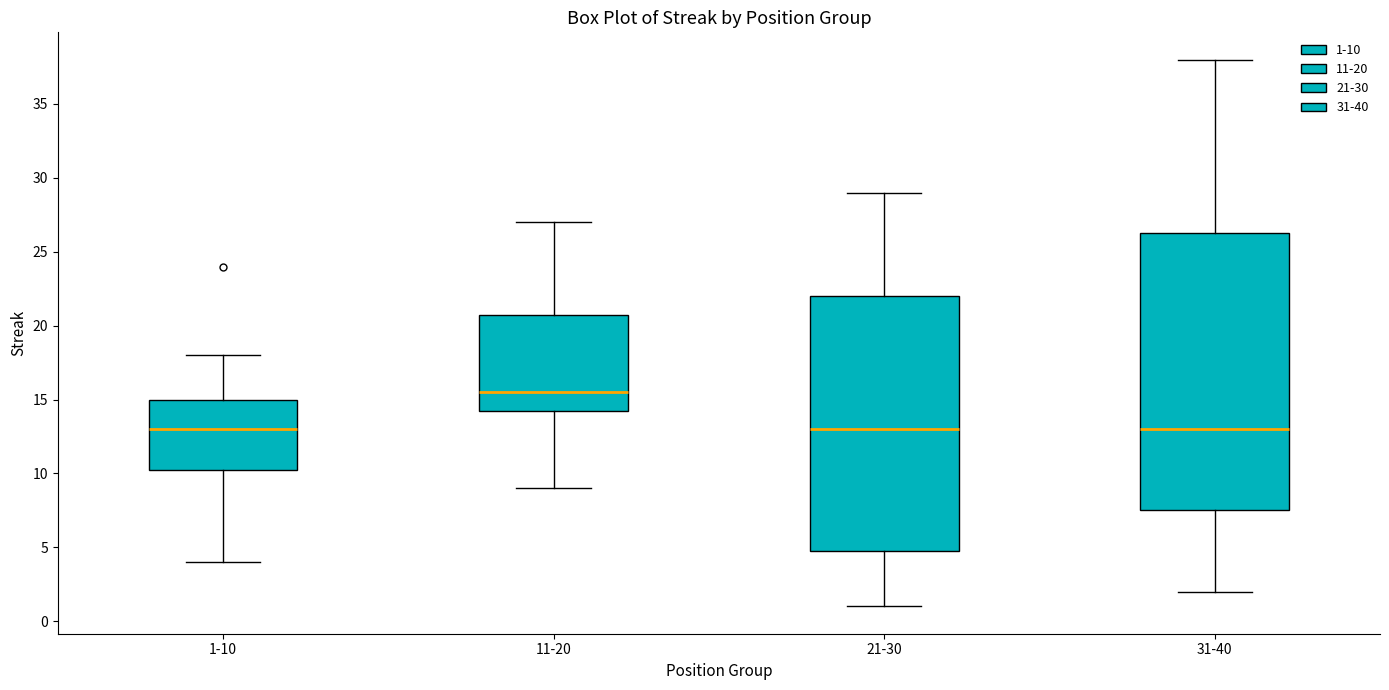

Reading left to right, transcribe this box plot: for each box, give where its median line is, the range the box spans, and where its two whiskers end, as read against the y-axis. The values are not printed on the chart, so give them approximately, as read against the axis.

1-10: median 13.0, box 10.5 to 15.0, whiskers 4.0 to 18.0
11-20: median 15.5, box 14.5 to 21.0, whiskers 9.0 to 27.0
21-30: median 13.0, box 5.0 to 22.0, whiskers 1.0 to 29.0
31-40: median 13.0, box 7.5 to 26.5, whiskers 2.0 to 38.0